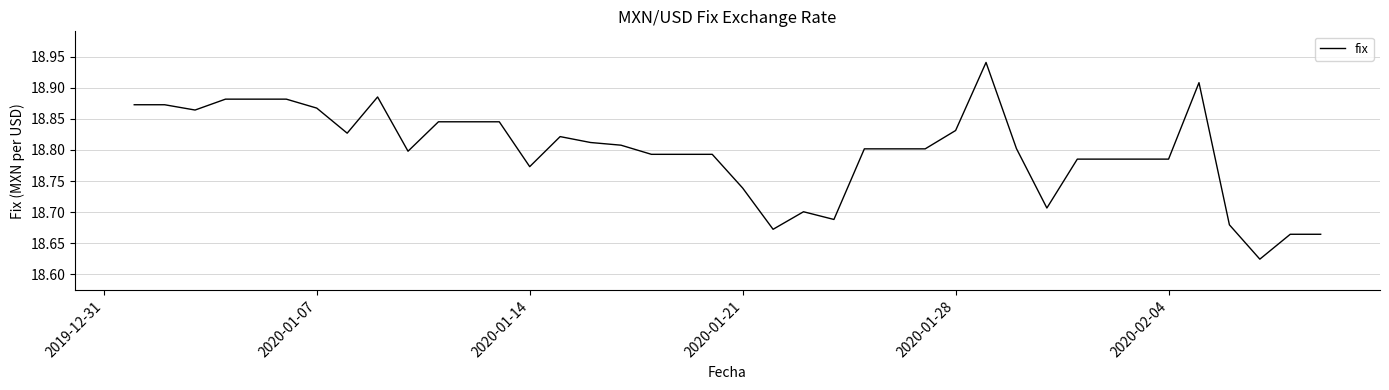

What is the difference between the maximum and minimum values?

0.3